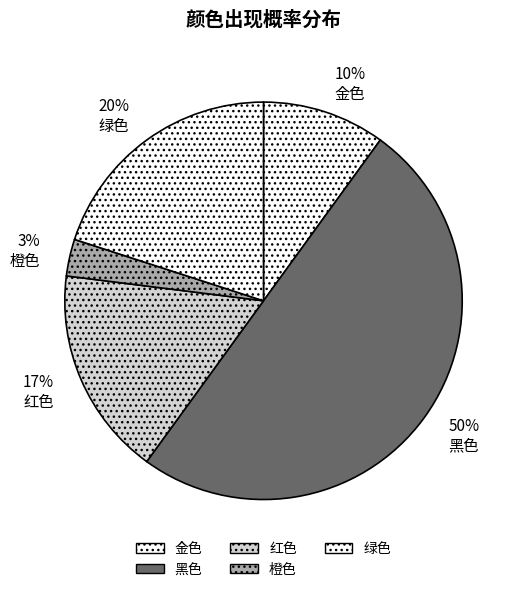

Rank the categories by value from lowest to highest.

橙色, 金色, 红色, 绿色, 黑色